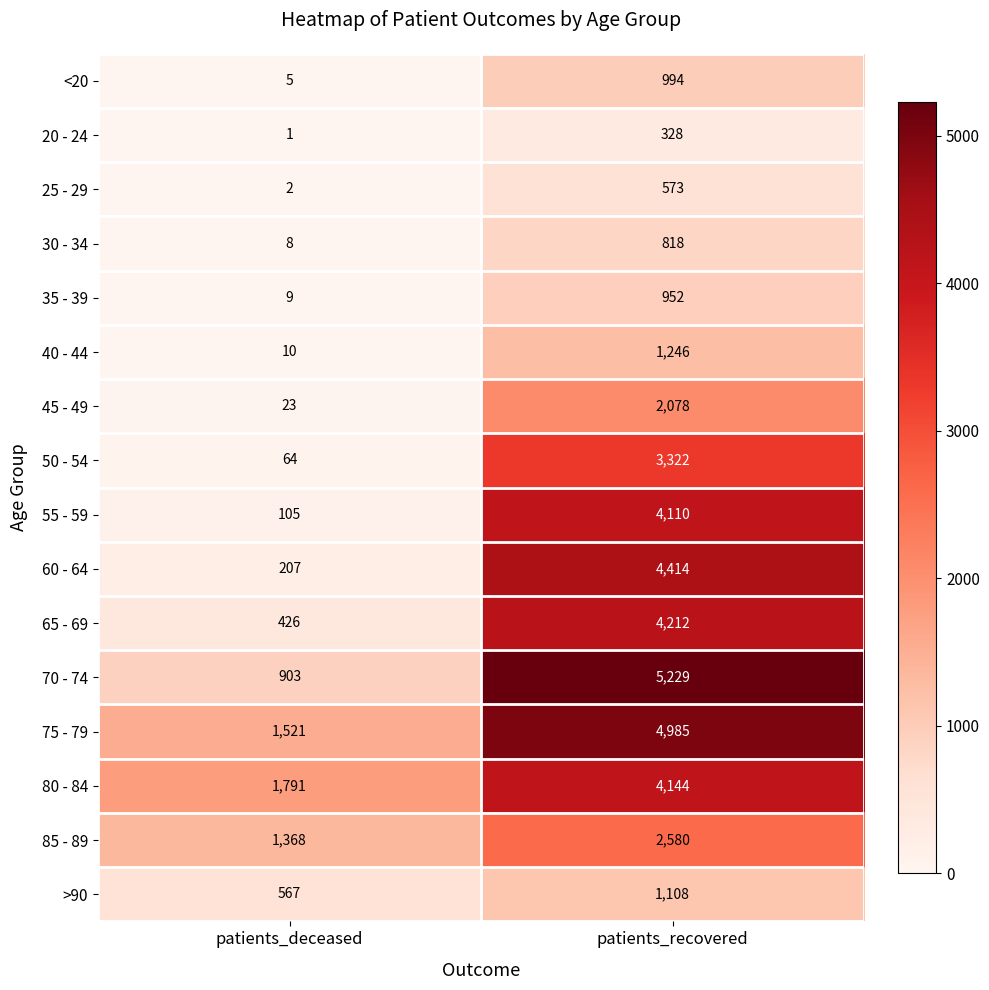

Rank the series at patients_deceased from highest to lowest value.

80 - 84, 75 - 79, 85 - 89, 70 - 74, >90, 65 - 69, 60 - 64, 55 - 59, 50 - 54, 45 - 49, 40 - 44, 35 - 39, 30 - 34, <20, 25 - 29, 20 - 24